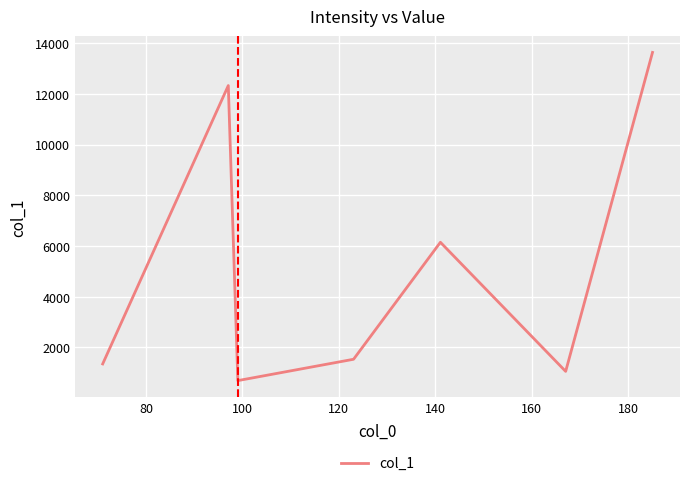

True or false: there are more than 1 points higher than both neighbors.

True